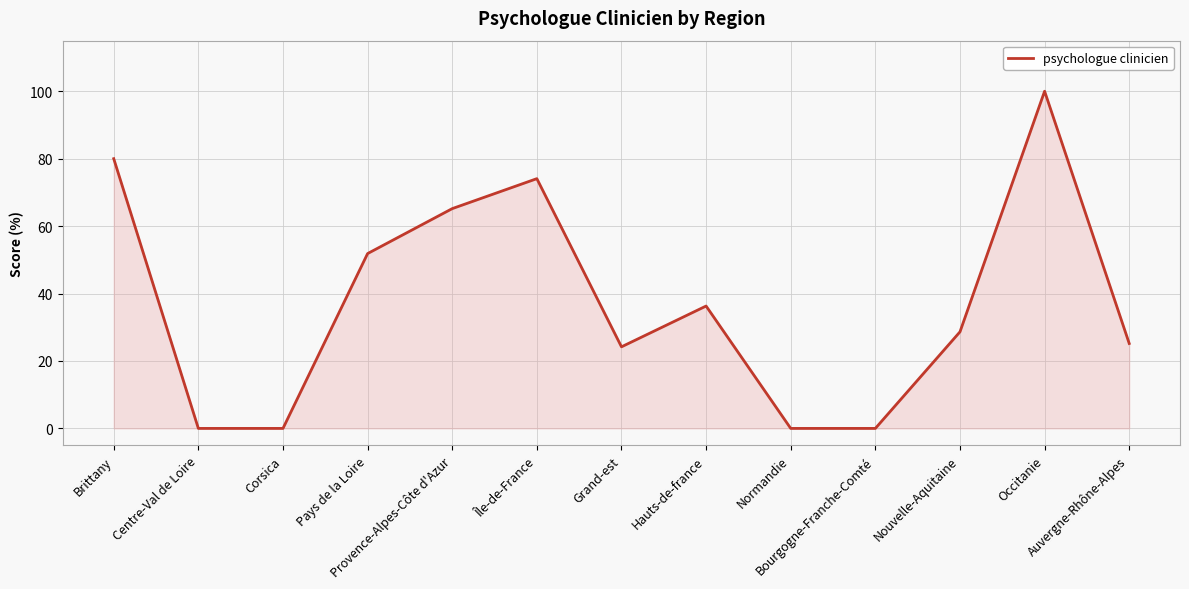

What is the sum of the values at Centre-Val de Loire and Auvergne-Rhône-Alpes?

25.2